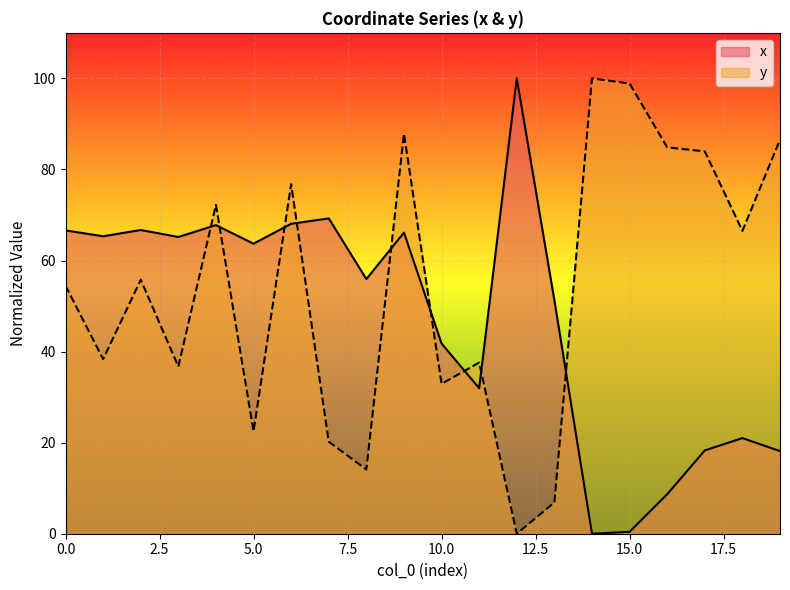

Reading right to left, list all the values displayed in this chart.

x: 18.1	21.0	18.3	8.7	0.4	0.0	51.3	100.0	32.0	41.8	66.1	55.9	69.3	68.1	63.7	67.8	65.2	66.7	65.3	66.6
y: 86.5	66.5	84.0	84.8	98.9	100.0	6.9	0.0	37.6	32.9	87.8	14.1	20.2	76.8	22.5	72.2	36.7	55.8	38.3	54.5